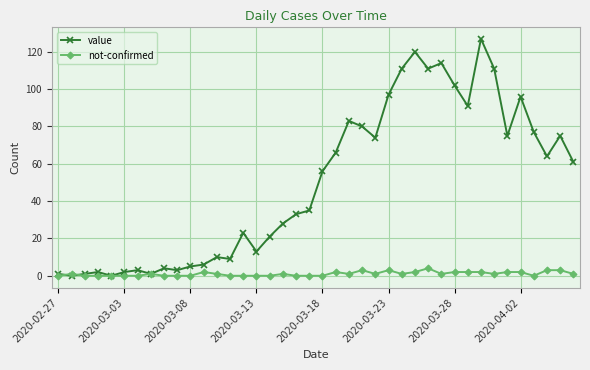

True or false: not-confirmed has more than 1 points higher than both neighbors.

True